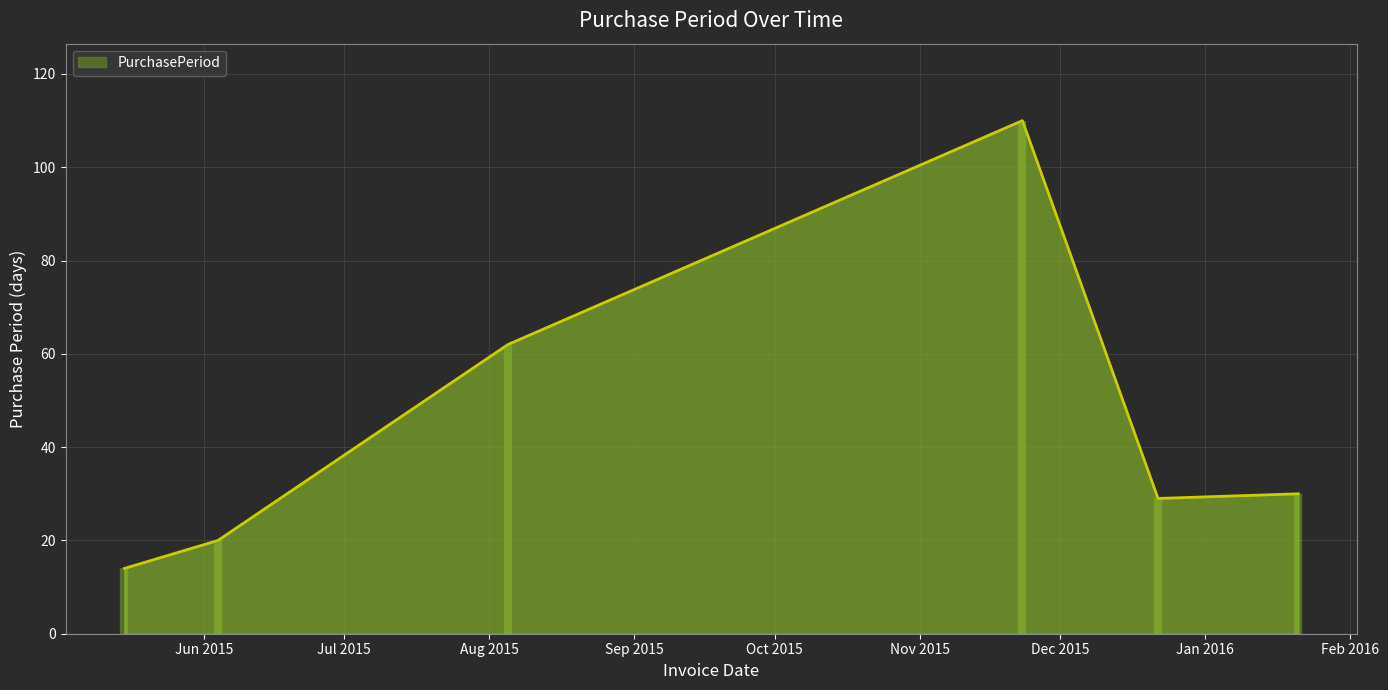

How many lines are shown in the chart?

1